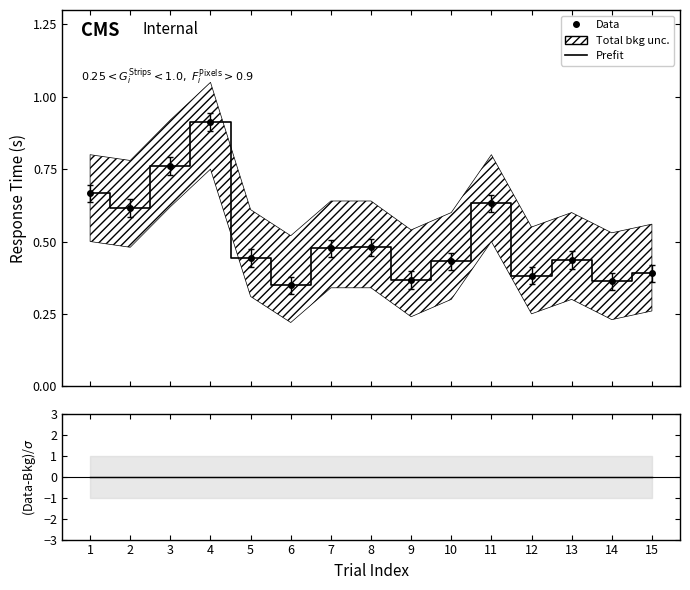

Which series has the widest spread of values?

Prefit